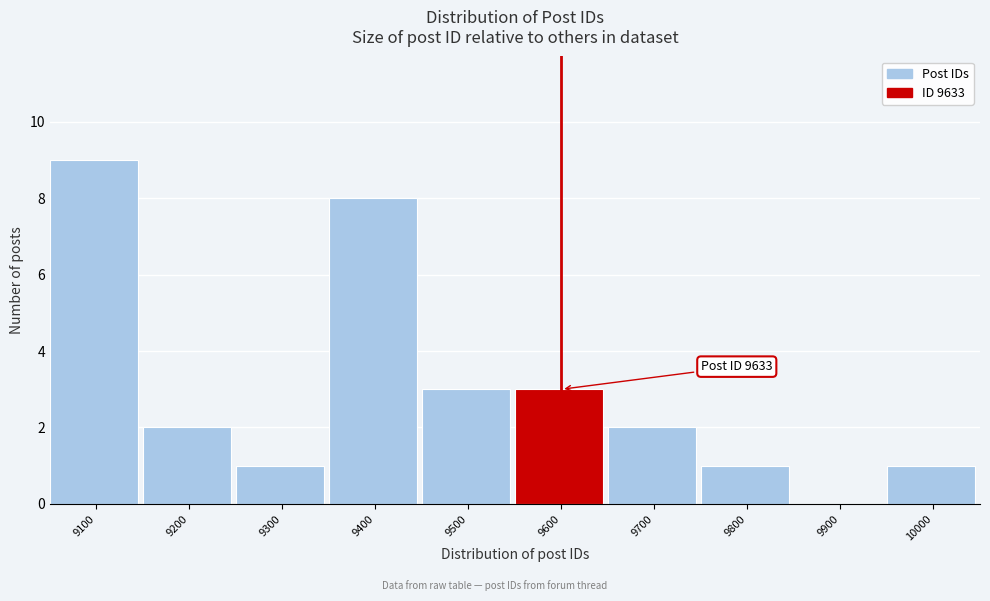

Reading right to left, list all the values displayed in this chart.

10000=1	9900=0	9800=1	9700=2	9600=3	9500=3	9400=8	9300=1	9200=2	9100=9